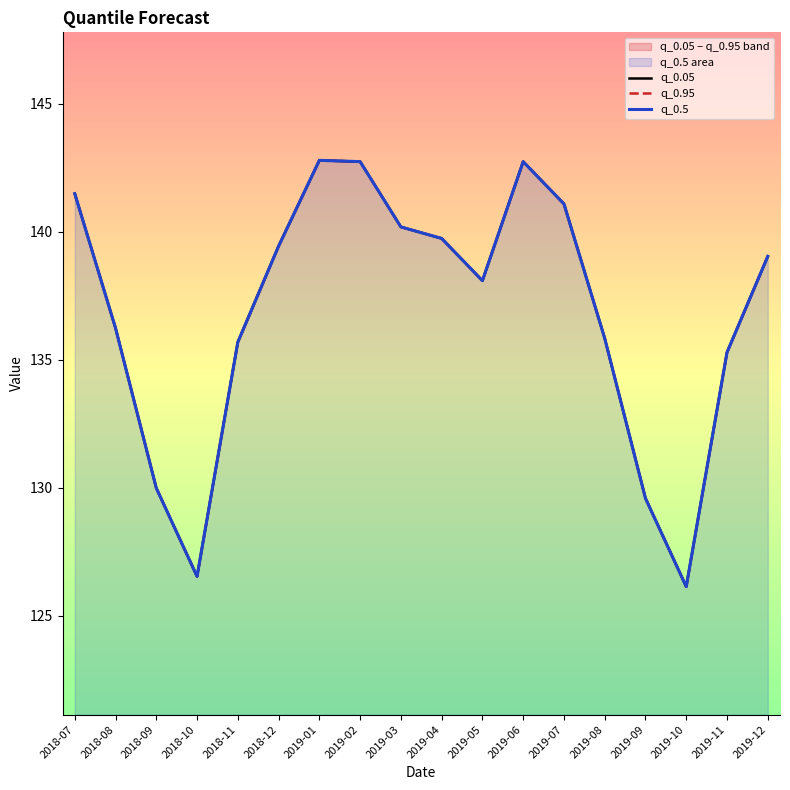

Does the chart have visible grid lines?

No